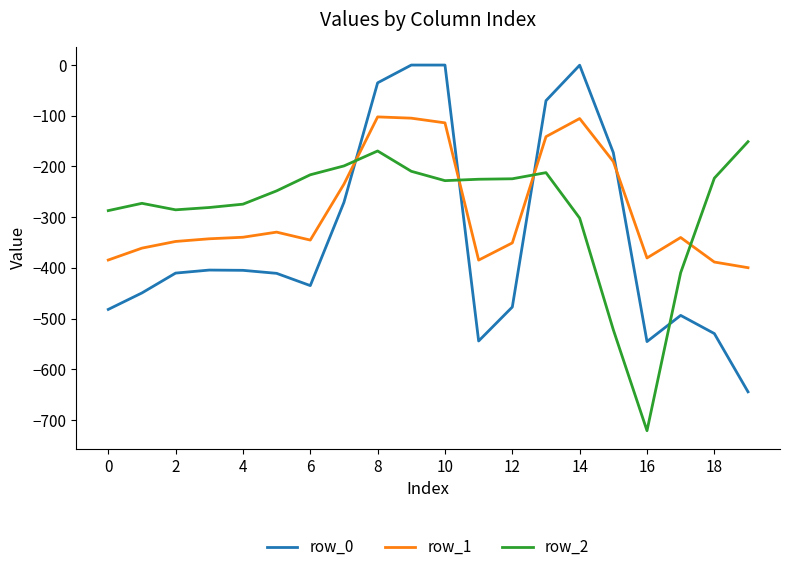

True or false: row_2 and row_0 cross at least once.

True